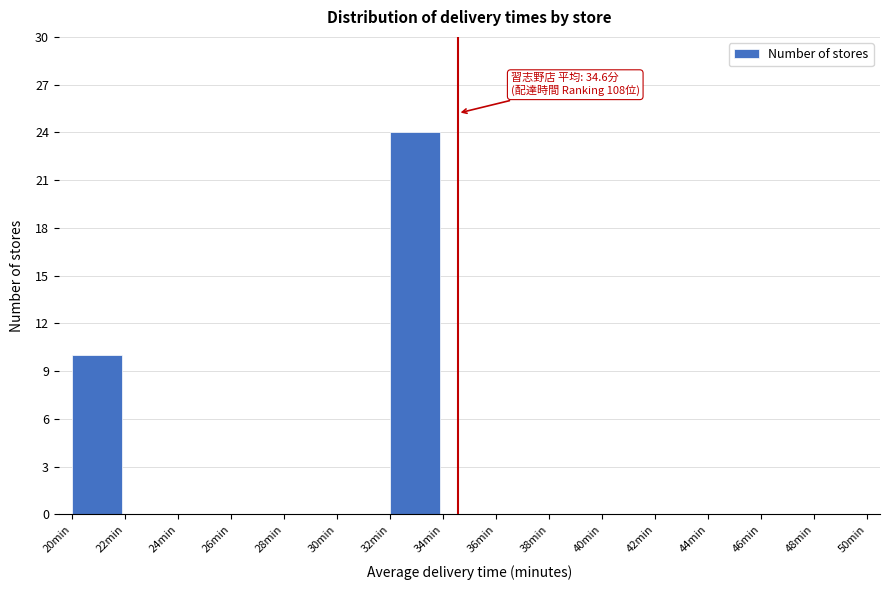

Over which range of the x-axis is the bar tallest?

32 to 34